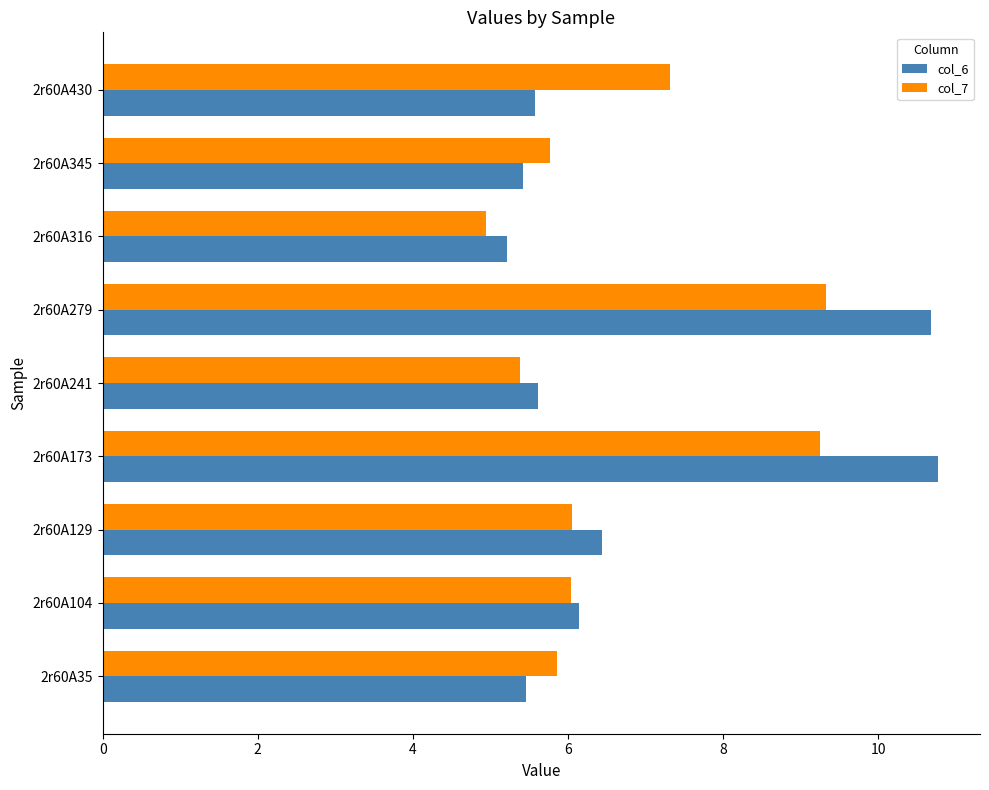

At which label does col_7 reach its minimum?

2r60A316